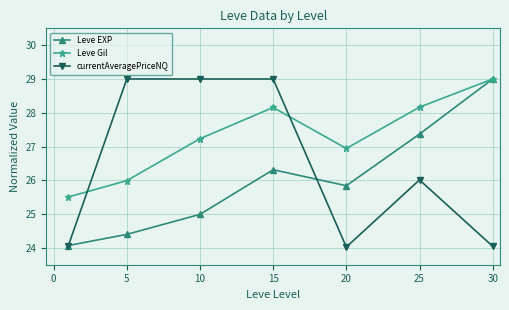

True or false: currentAveragePriceNQ and Leve EXP intersect in this chart.

True